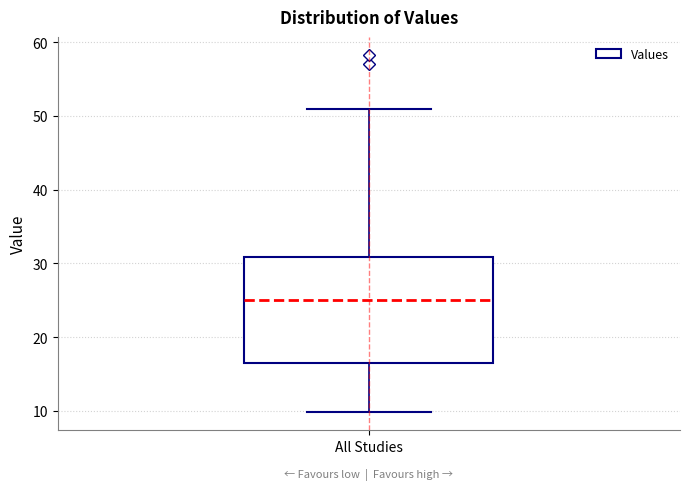

Read this box plot against the y-axis: the position of the median line, the range covered by the box, and the ends of both whiskers. The values are not printed on the chart, so give them approximately, as read against the axis.

median 25, box 17 to 31, whiskers 10 to 51